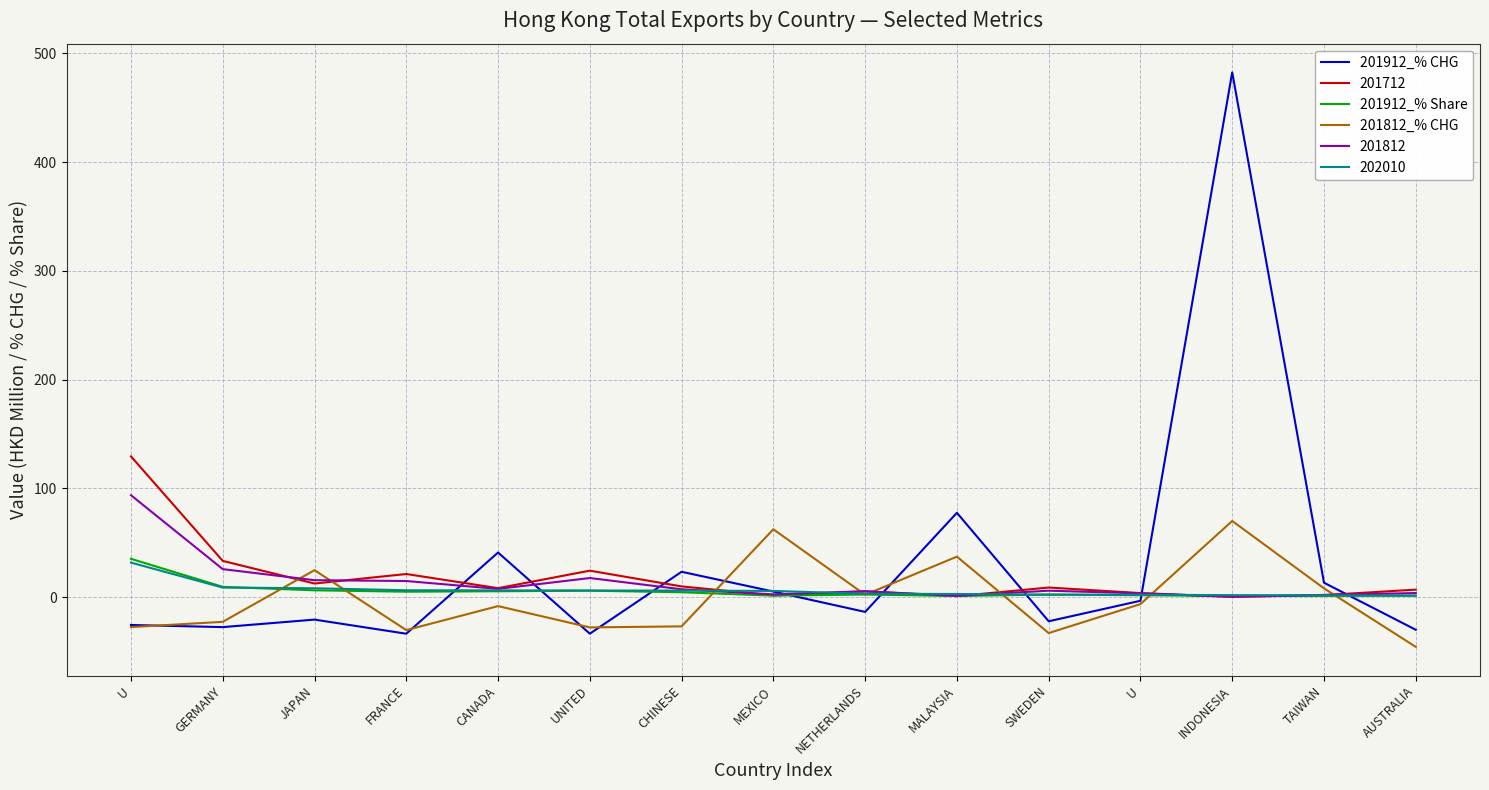

What is the value of the 201912_% Share point at the 7th from the left?

4.5